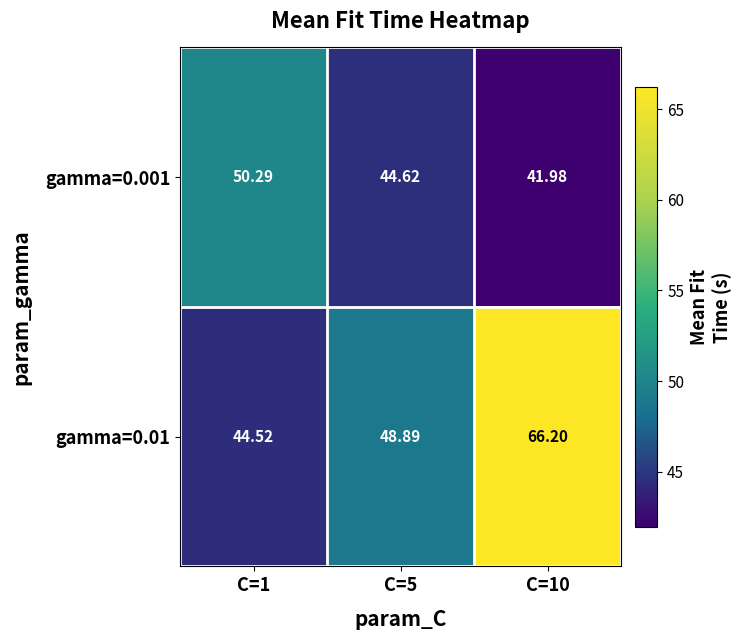

Between C=1 and C=5, which series saw the biggest shift?

gamma=0.001